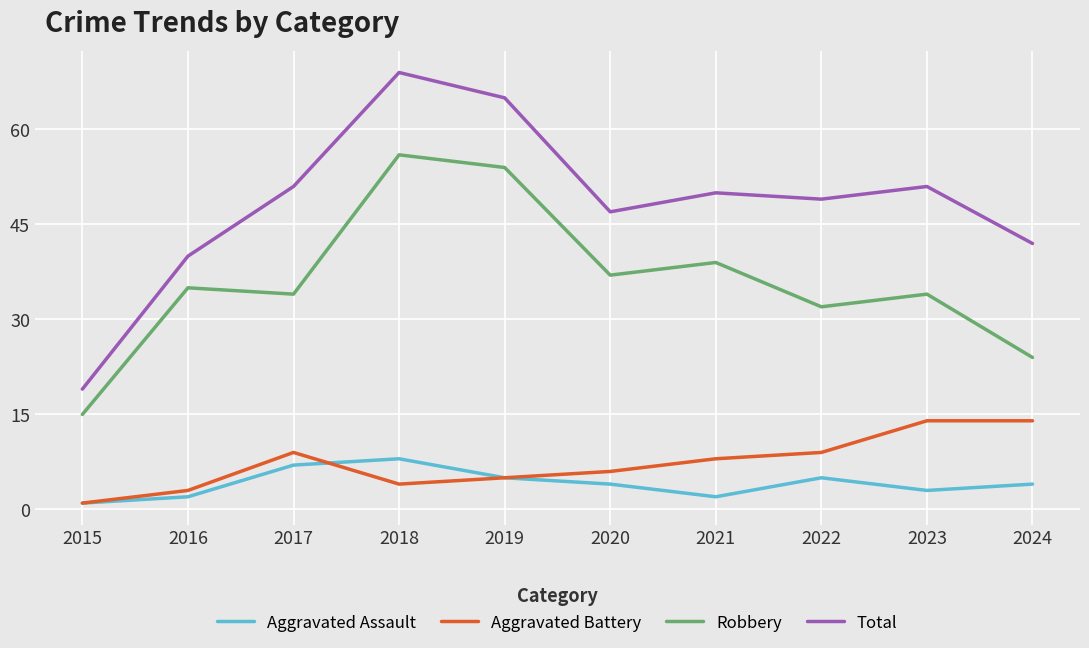

Which series has the widest spread of values?

Total